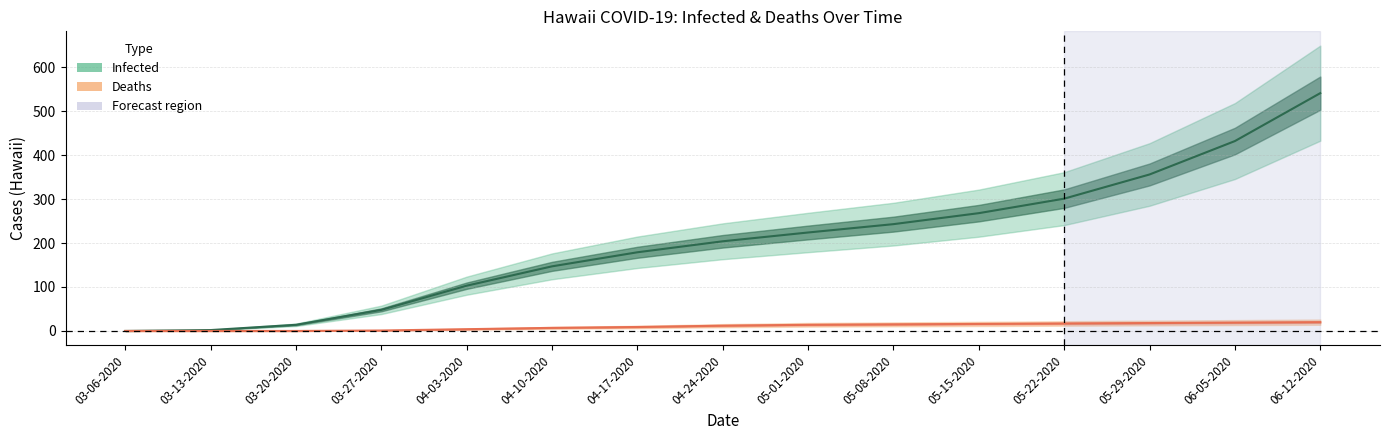

What position from the left is 04-10-2020?

6